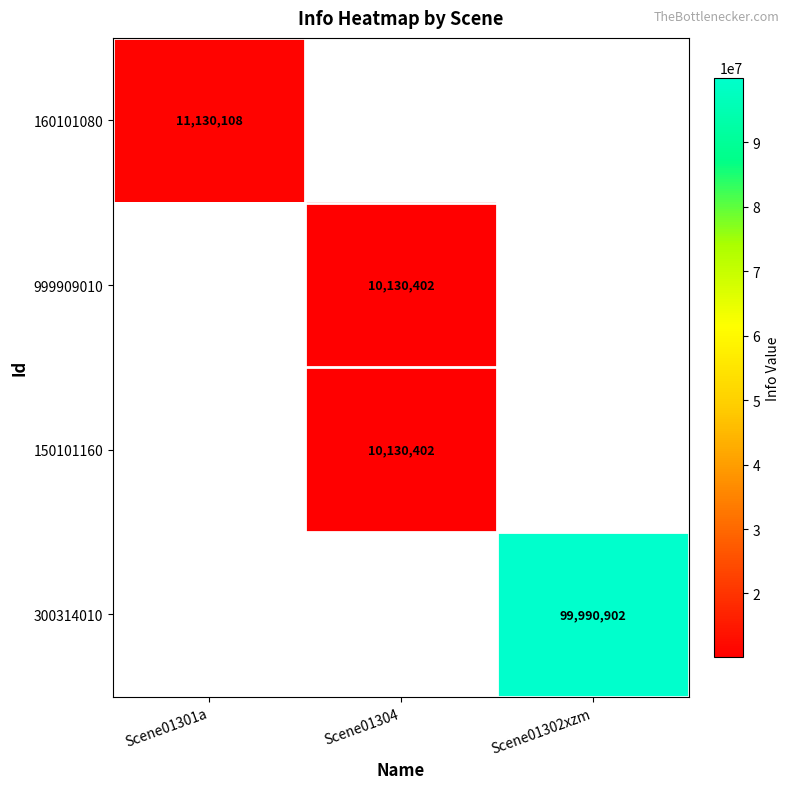

Is the value of 150101160 at Scene01304 greater than the value of 160101080 at Scene01301a?

No